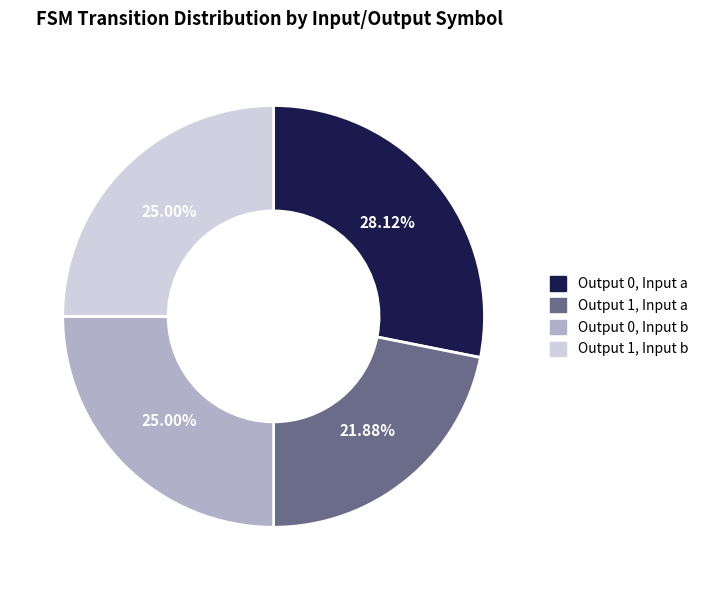

What is the ratio of the value at Output 0, Input b to the value at Output 0, Input a?

0.9